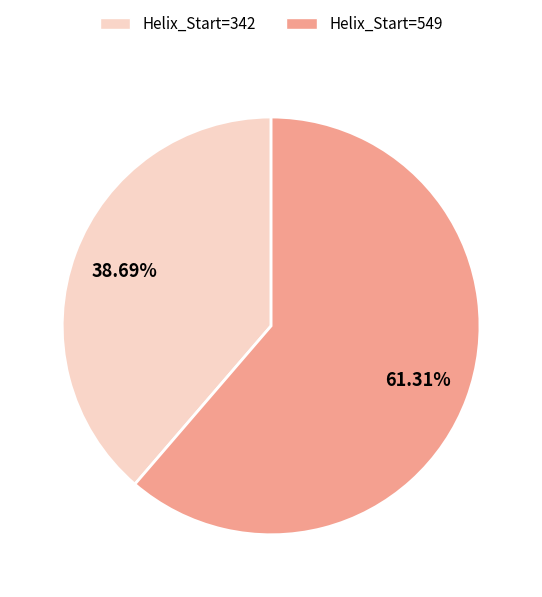

Which category has the smallest portion of the pie?

Helix_Start=342